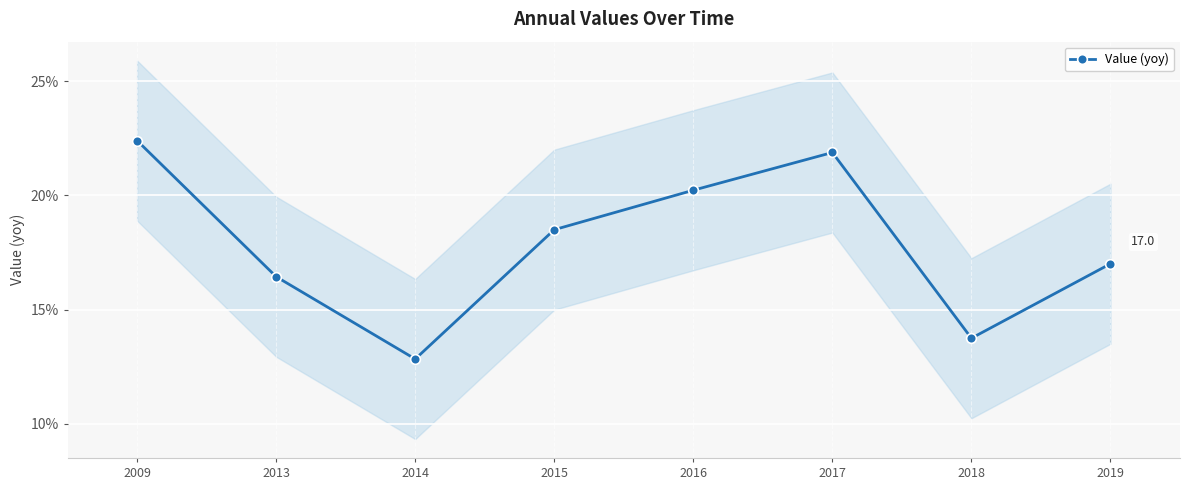

Approximately how many times larger is the value at 2014 compared to 2017?

0.6